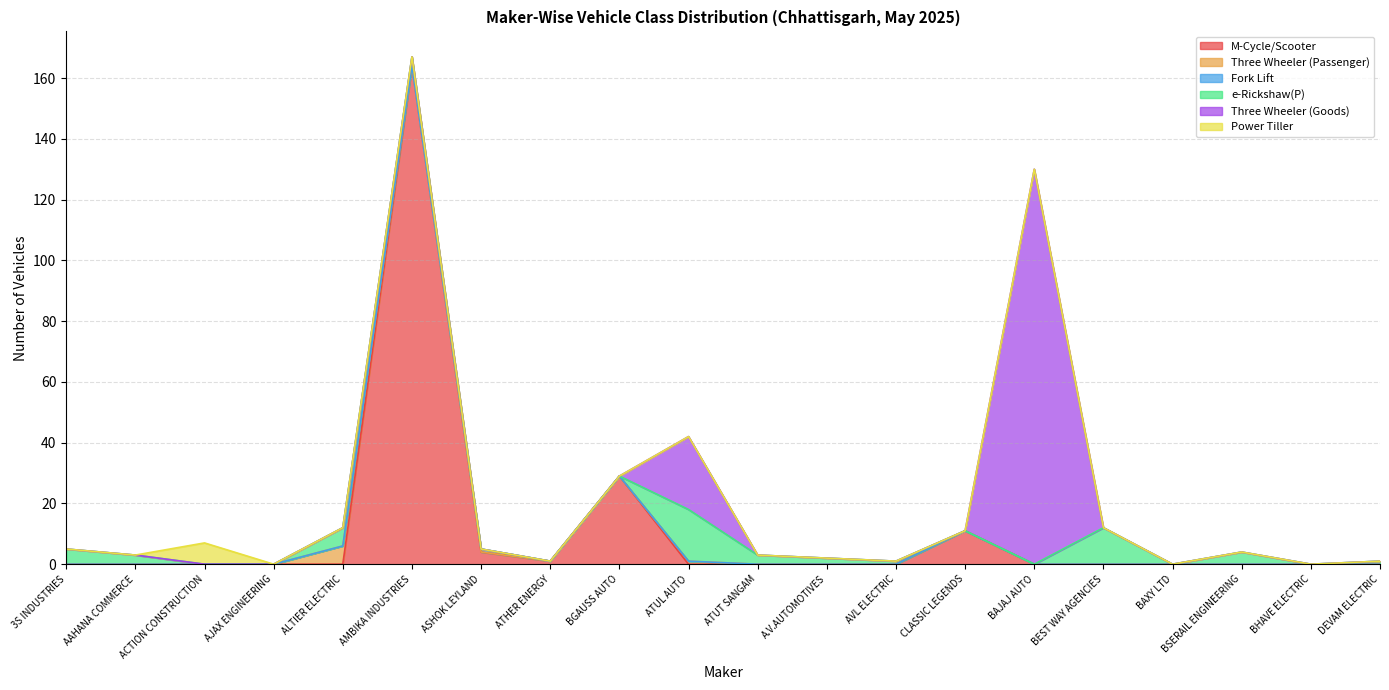

At which category is the sum across all series the highest?

AMBIKA INDUSTRIES